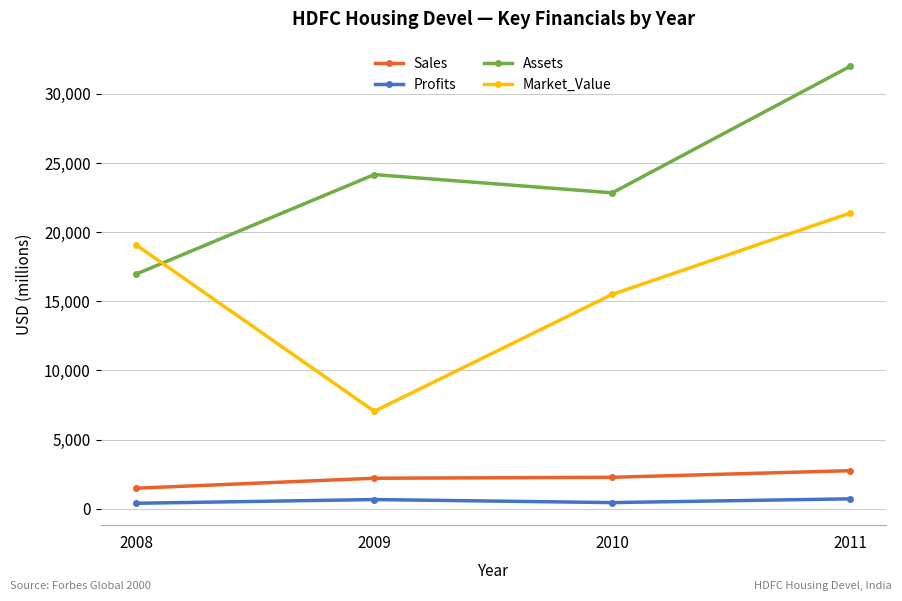

What is the difference between the second highest and second lowest values in the Assets series?

1320.0